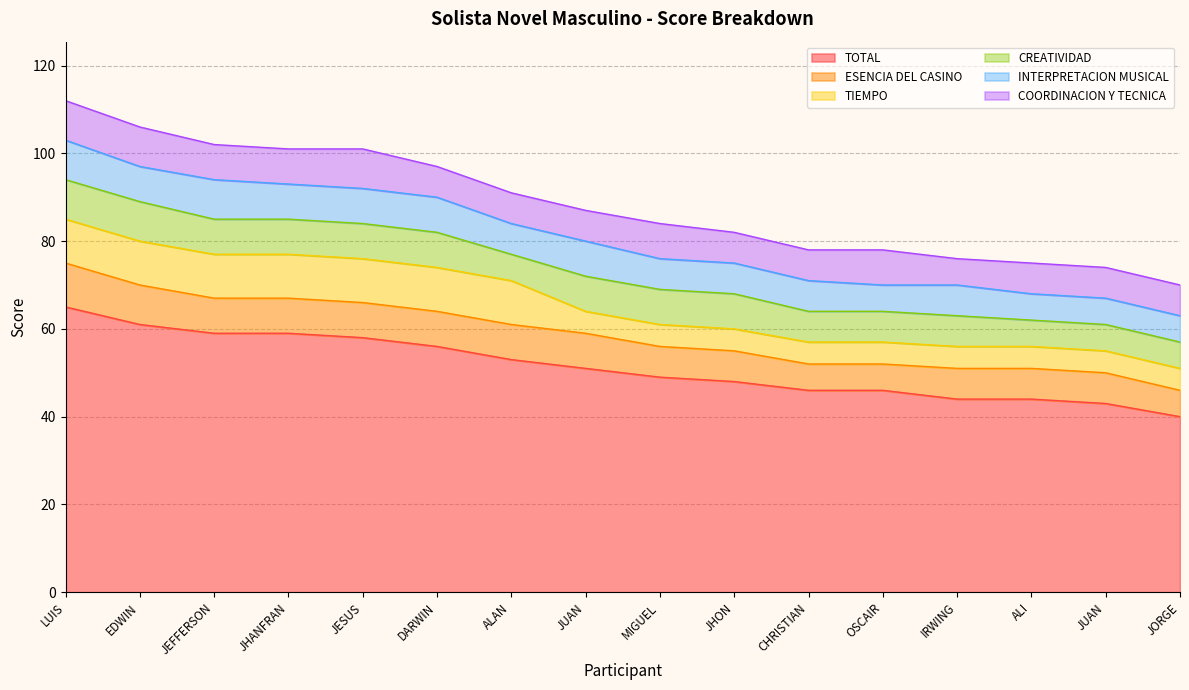

Between OSCAIR OROPEZA and IRWING MORENO, which is larger?

OSCAIR OROPEZA